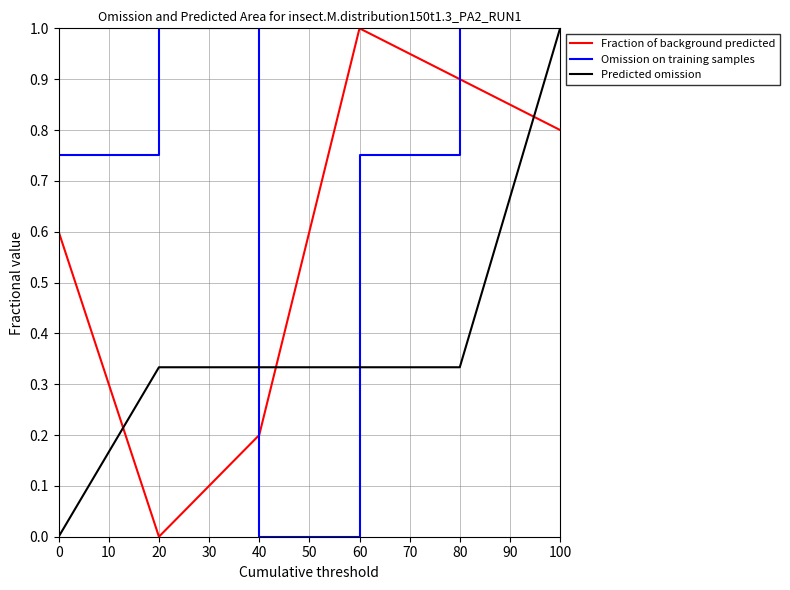

What are all the series names shown in the legend?

Fraction of background predicted, Omission on training samples, Predicted omission